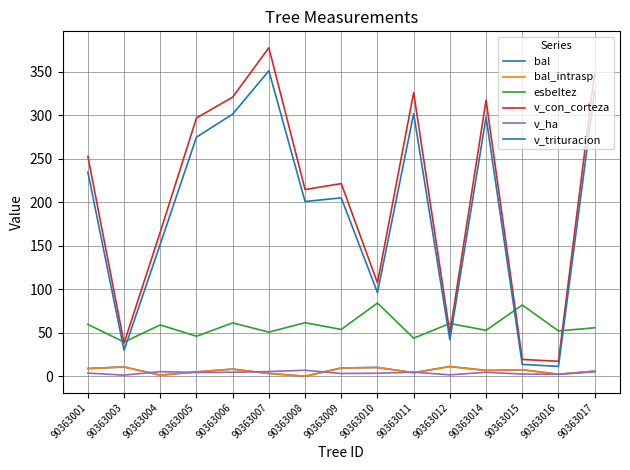

At which label is bal_intrasp closest to 5?

90363005